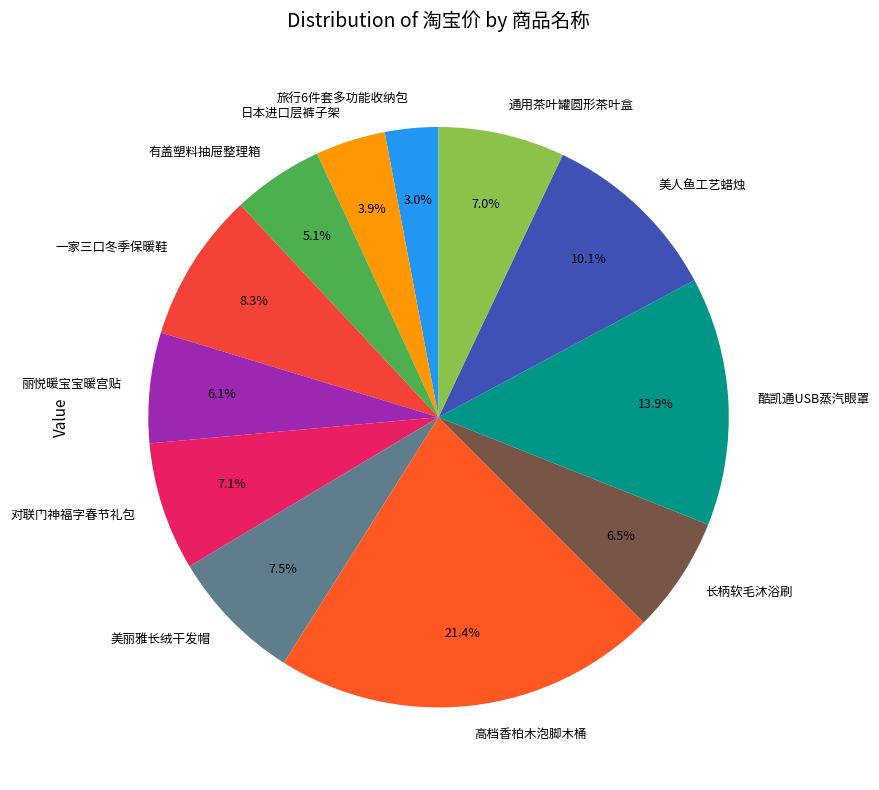

What is the ratio of the value at 高档香柏木泡脚木桶 to the value at 日本进口层裤子架?

5.5